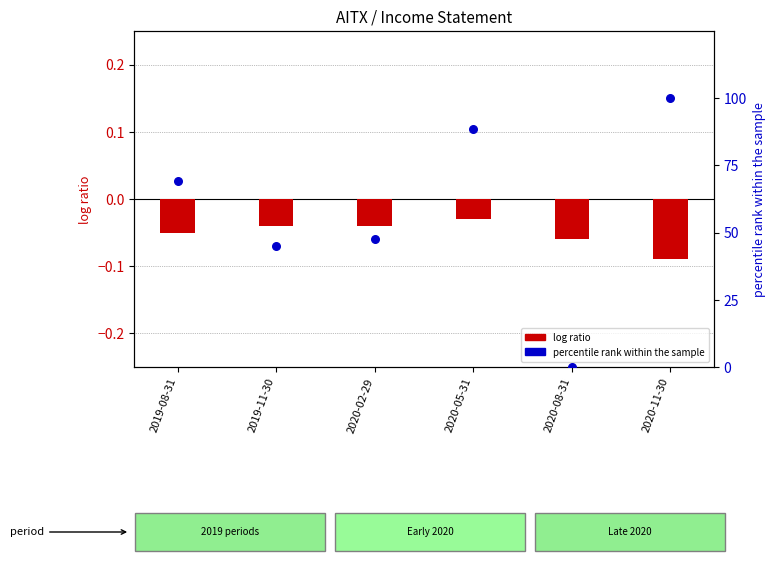

Is the value of log ratio at 2020-11-30 greater than the value of percentile rank within the sample at 2020-11-30?

No